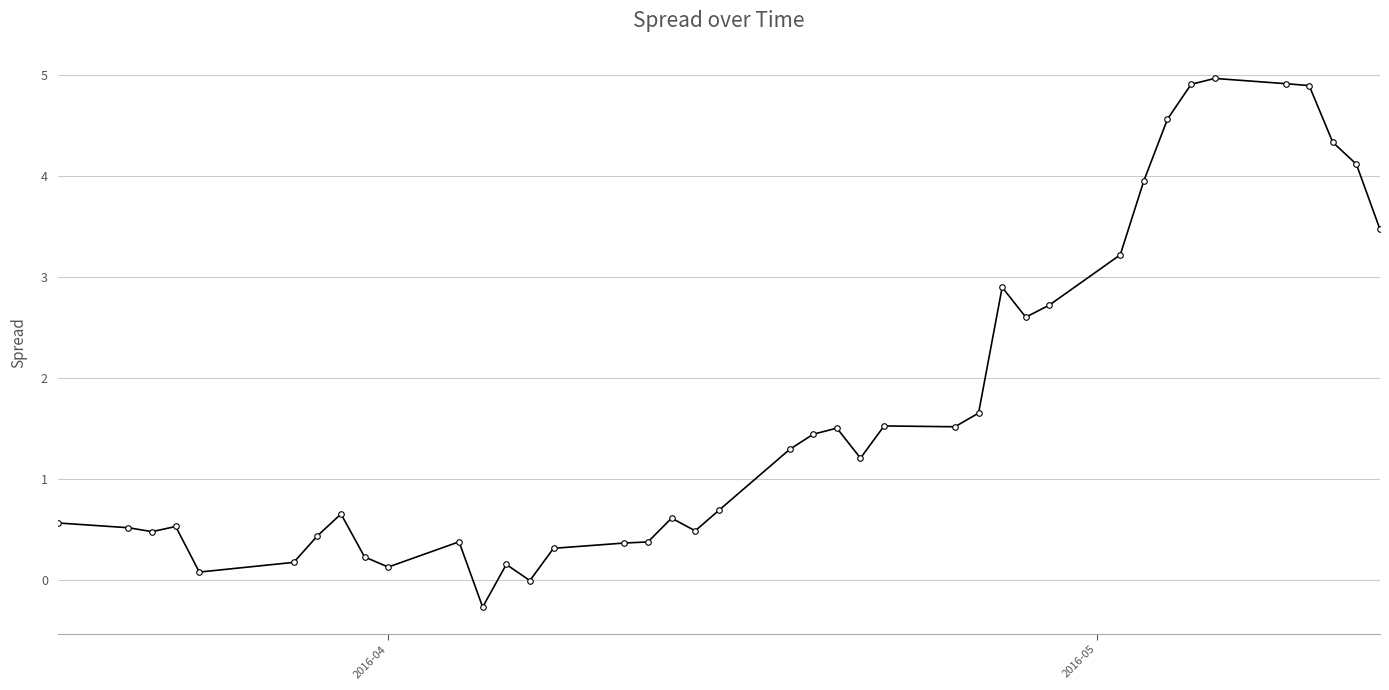

True or false: there are more than 2 points higher than both neighbors.

True